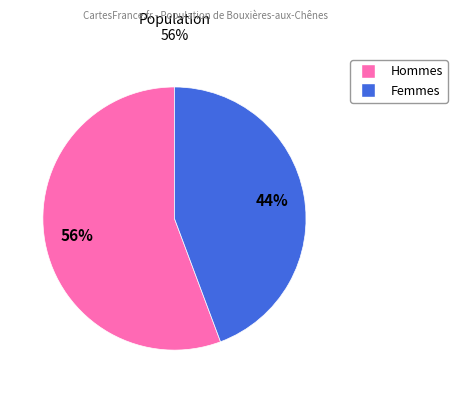

To the nearest percent, what is the average slice percentage?

50%